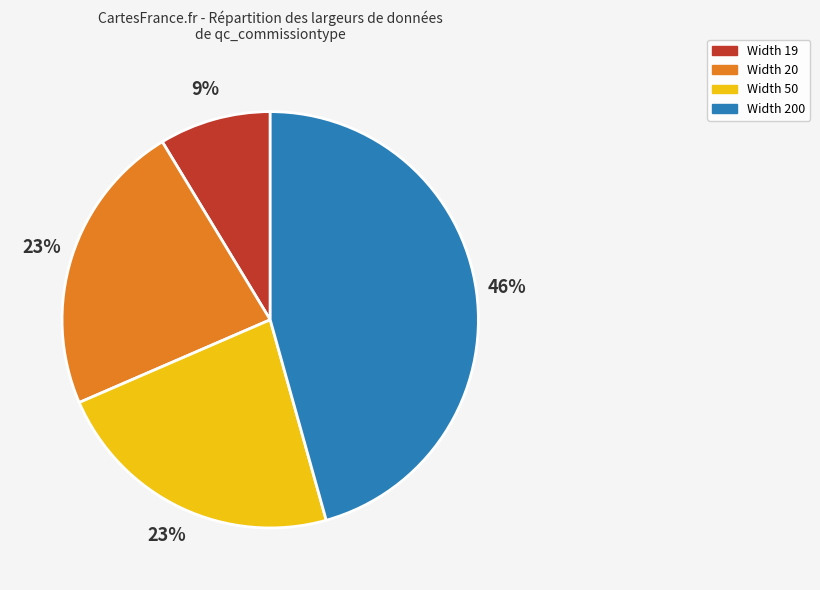

Is Width 50 the majority of the pie?

No